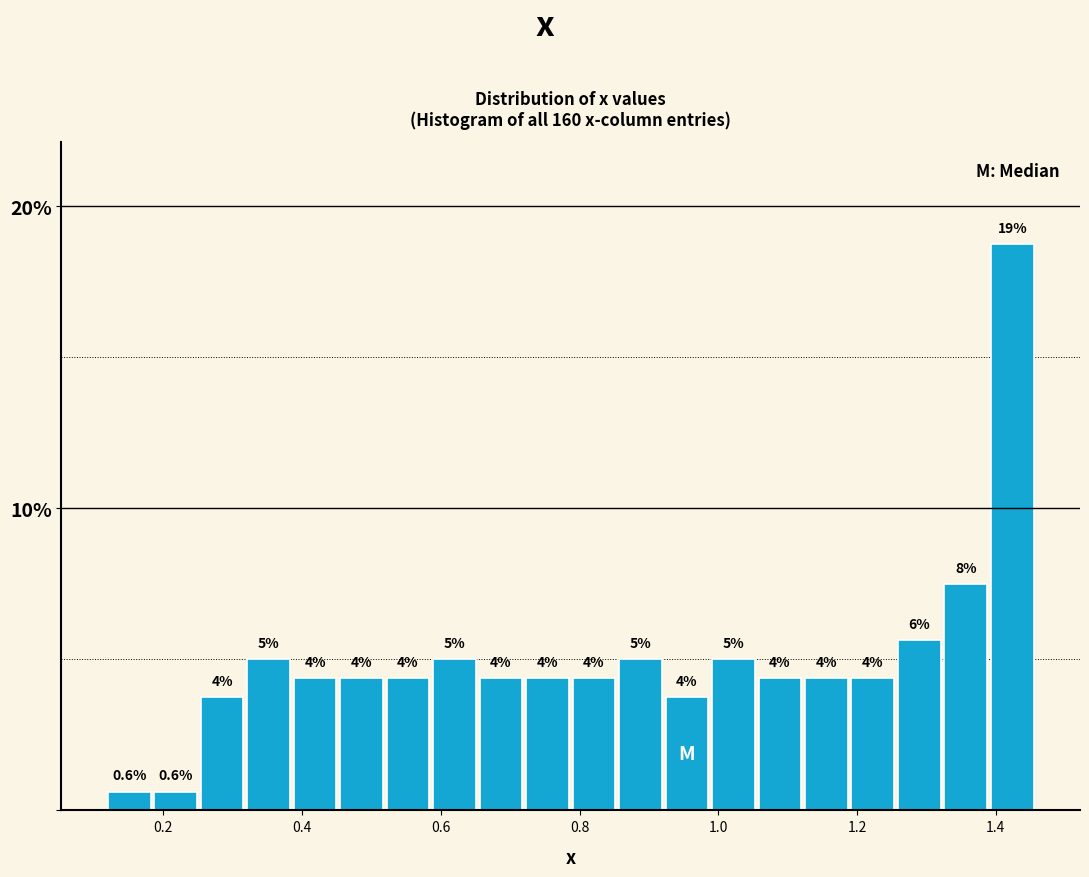

Read against the x-axis, roughly where is the centre of the tallest bar?

1.42